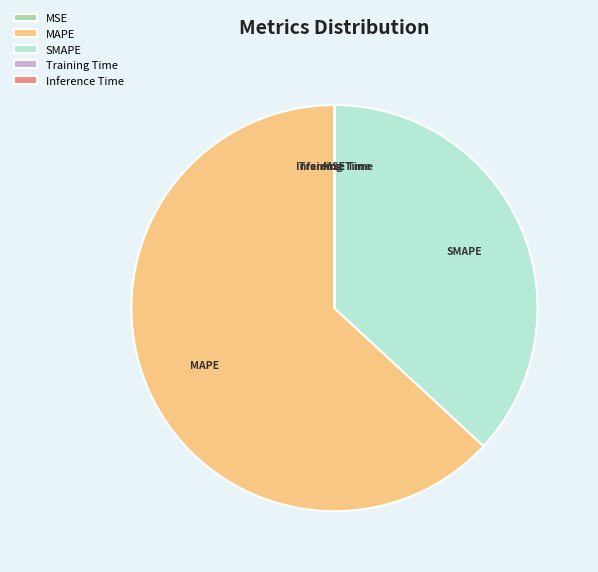

The SMAPE slice represents 48% of the pie. True or false?

False